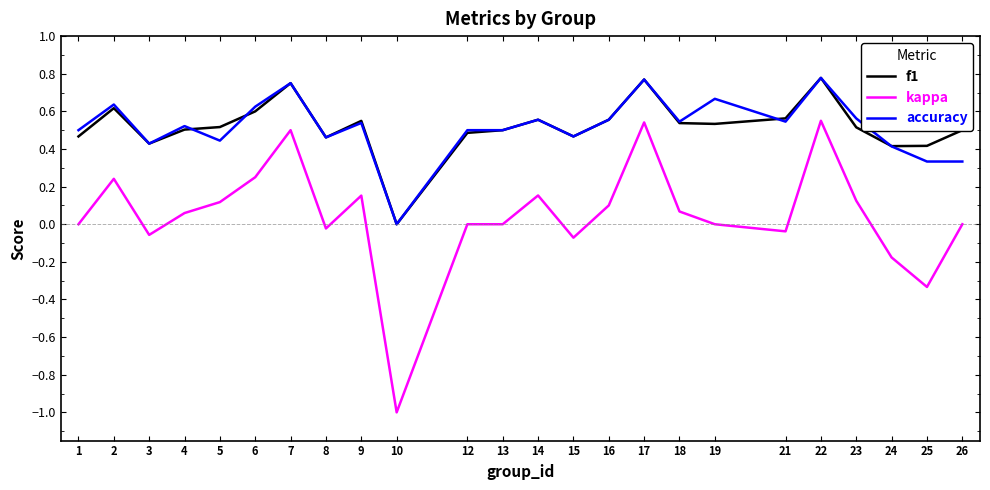

Is the value of accuracy at 24 greater than the value of kappa at 9?

Yes